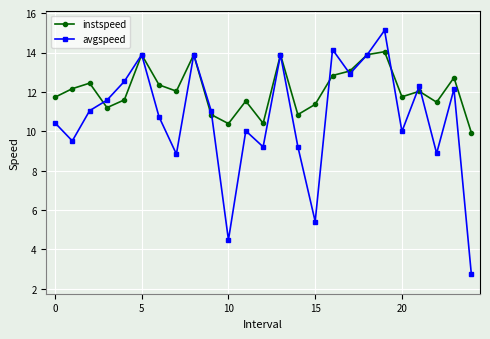

Rank the series by their average value, from lowest to highest.

avgspeed, instspeed